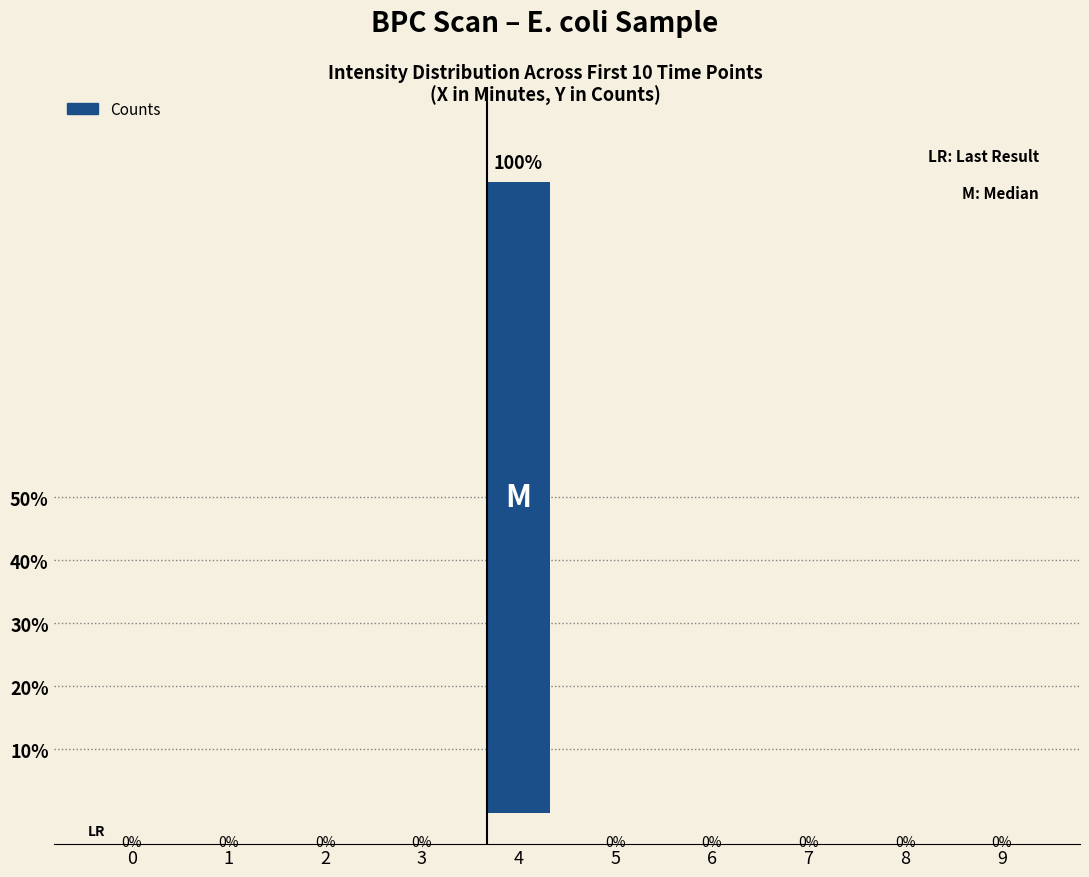

What is the sum of all values?

100